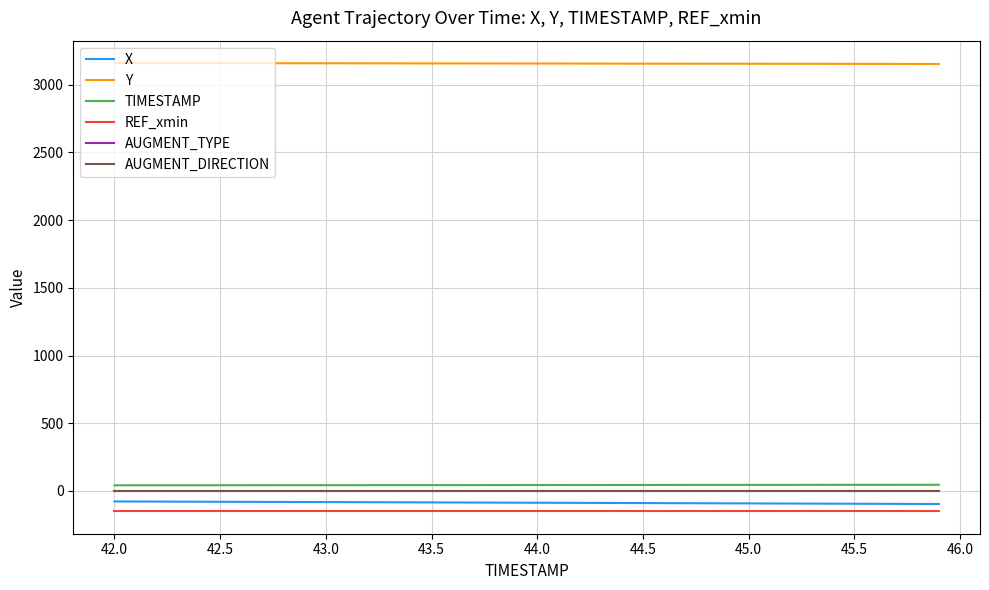

Is this an area chart (filled region under the line)?

No